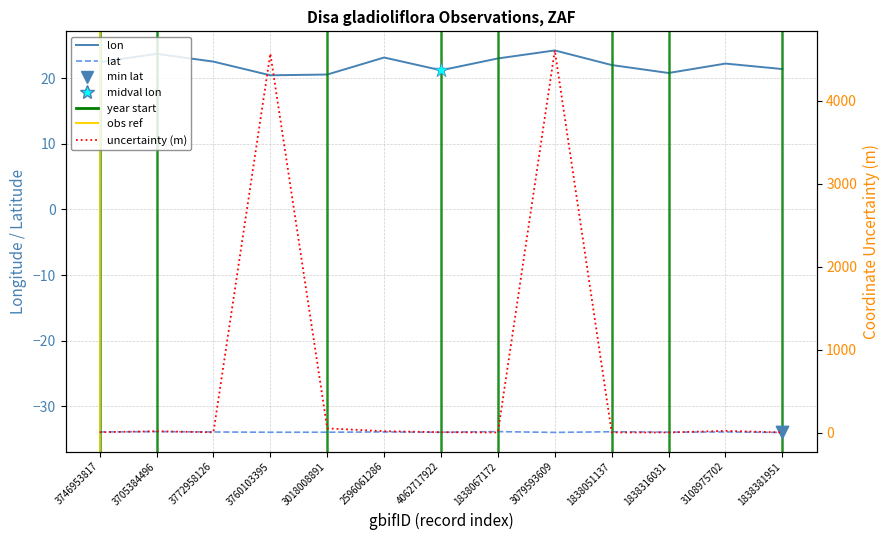

Which series contains the lowest Y value?

lat